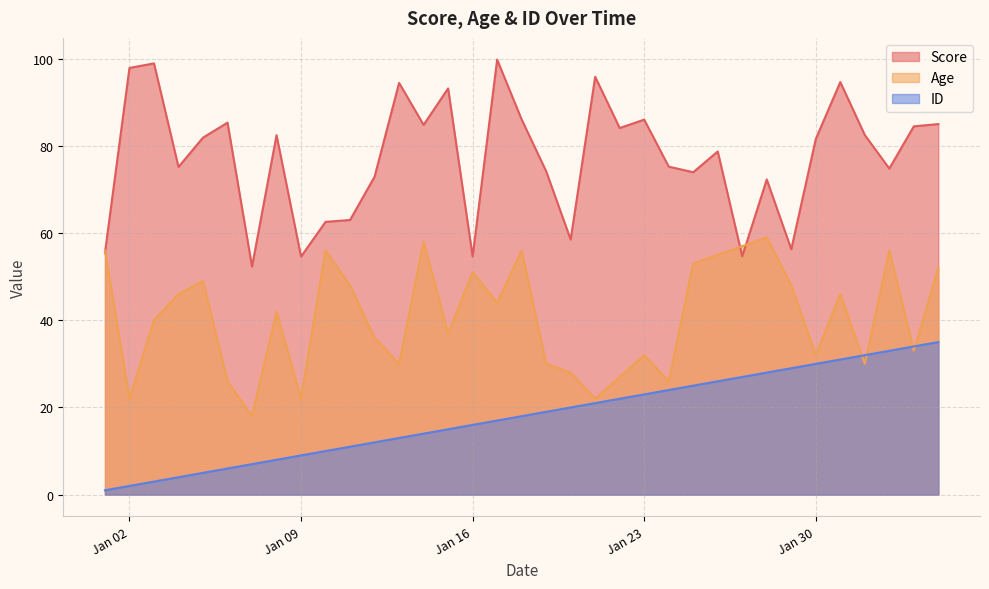

What is the sum of all Age values?

1423.0